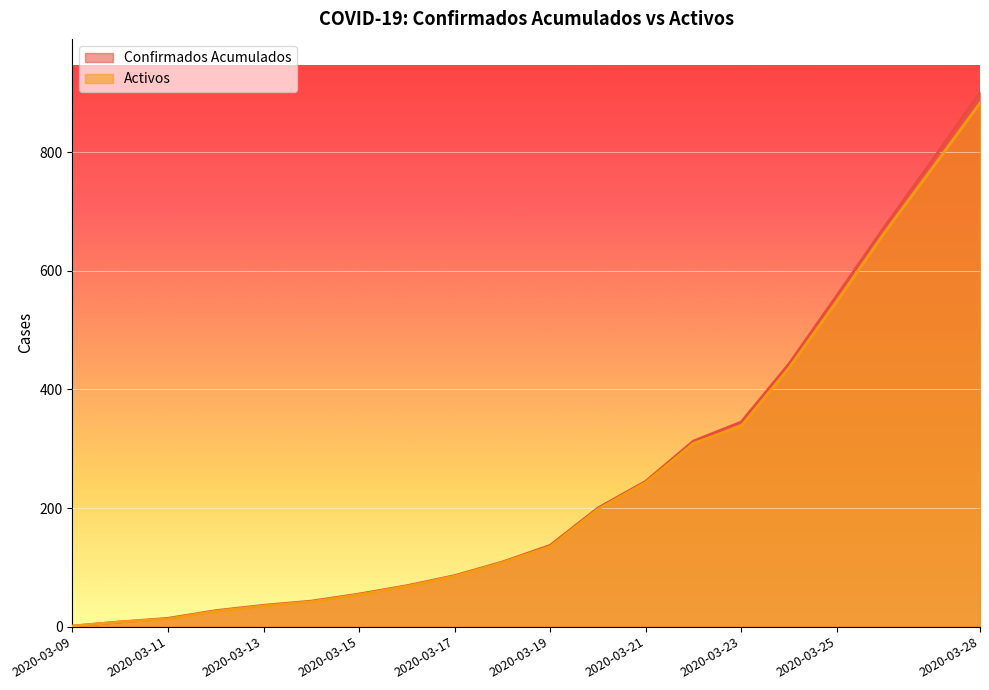

Which series changed the most between 2020-03-10 and 2020-03-27?

Confirmados Acumulados